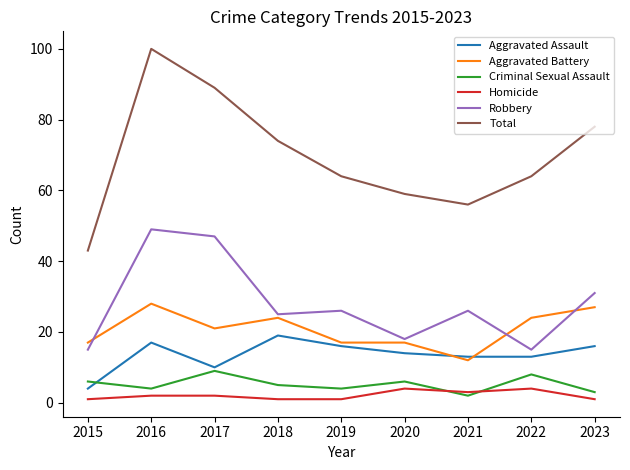

Which series has the largest total across all categories?

Total